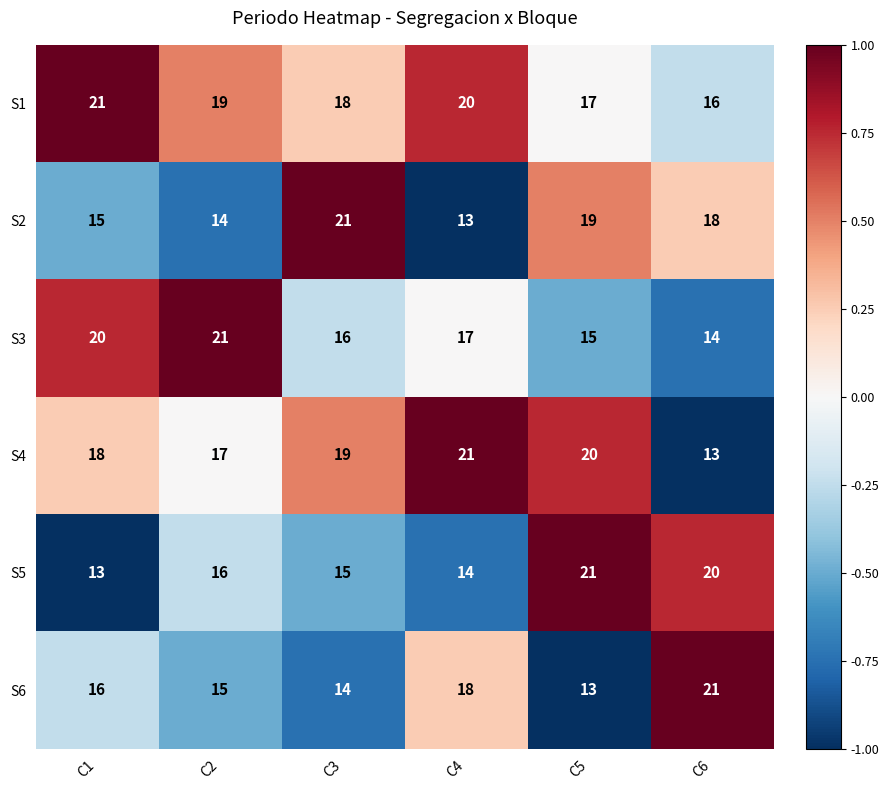

At how many categories does at least one series exceed 19?

6